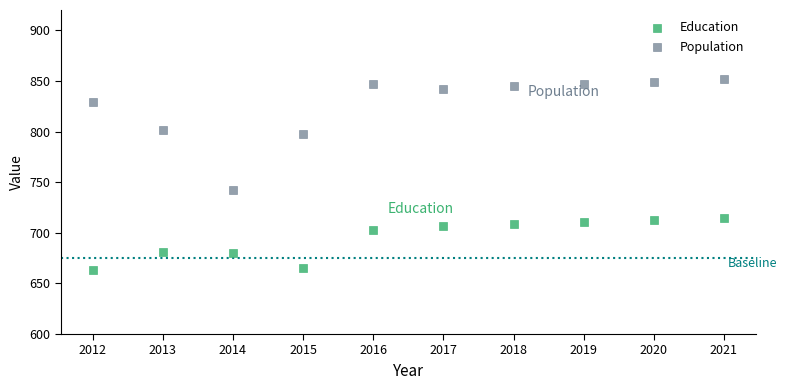

Which series has the largest Y range (max minus min)?

Population